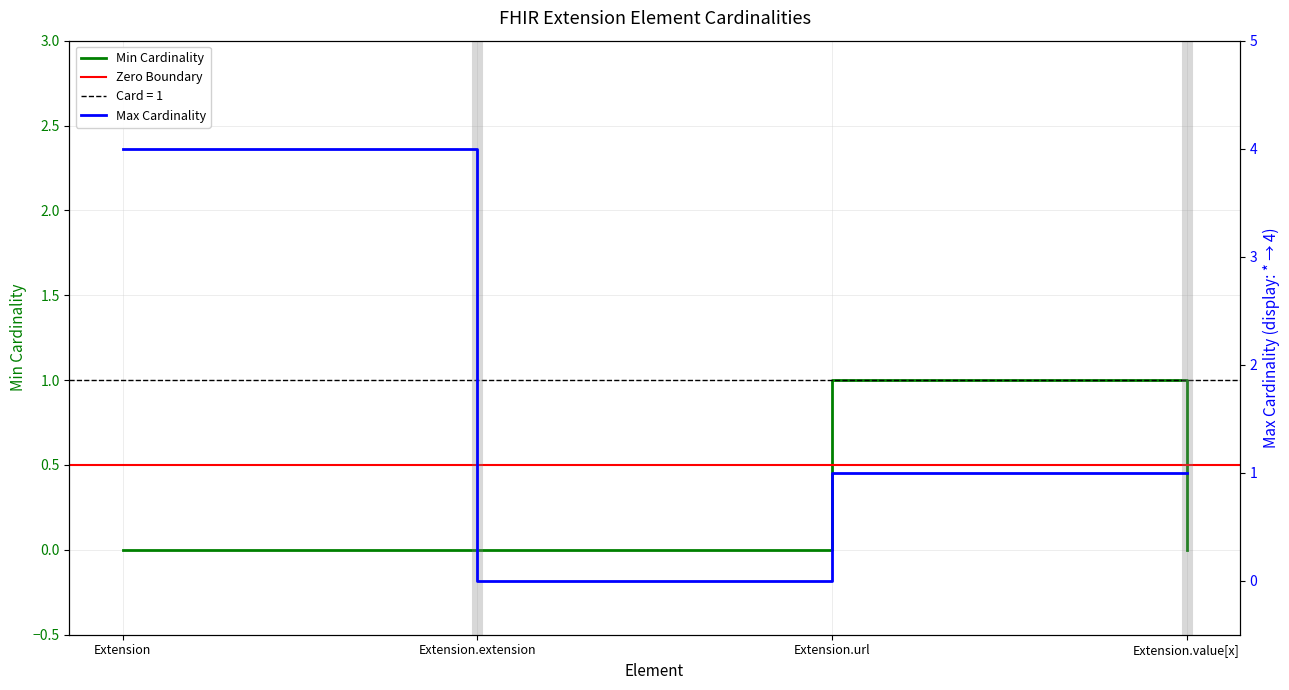

True or false: Min Cardinality has more than 2 points higher than both neighbors.

False